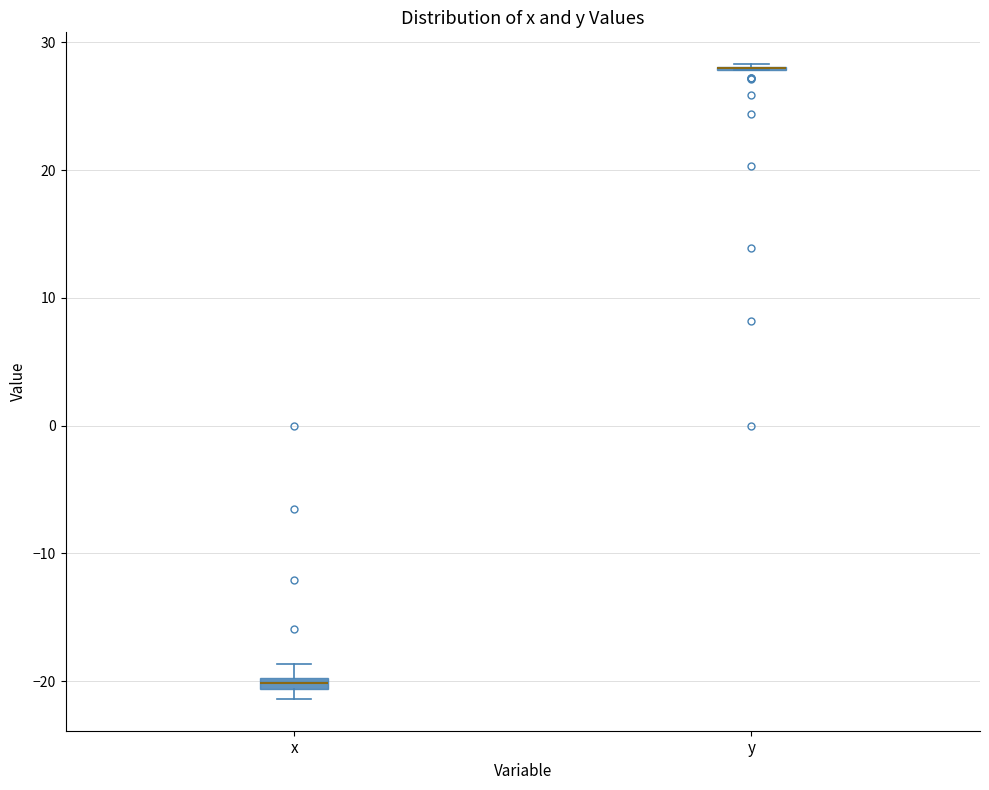

Where is the upper edge of the box for x on the y-axis? The values are not printed on the chart, so give them approximately, as read against the axis.

-20